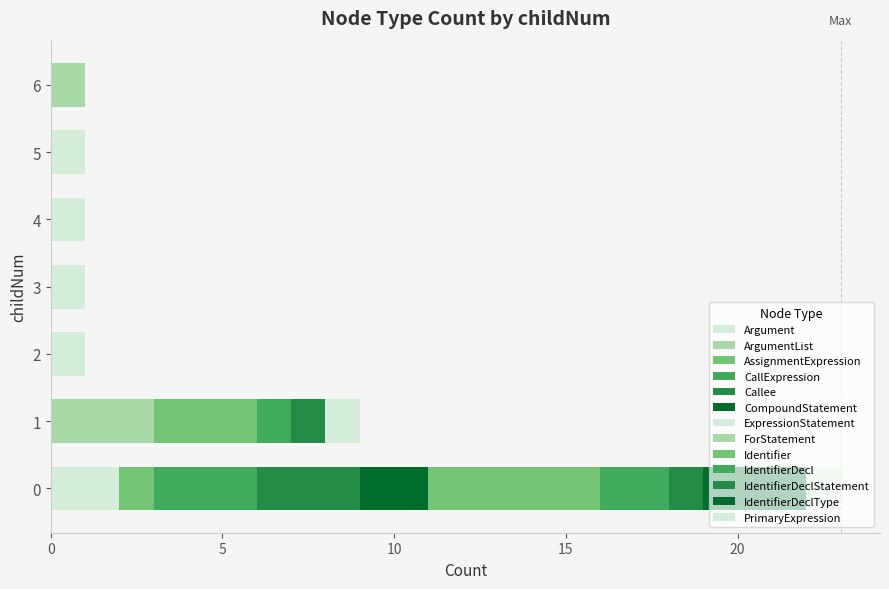

Count the number of data series in this chart.

13